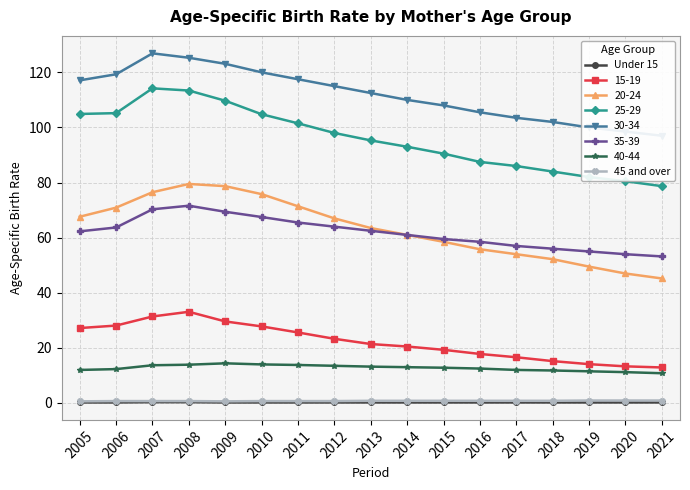

Rank the series by their maximum value, from highest to lowest.

45 and over, Under 15